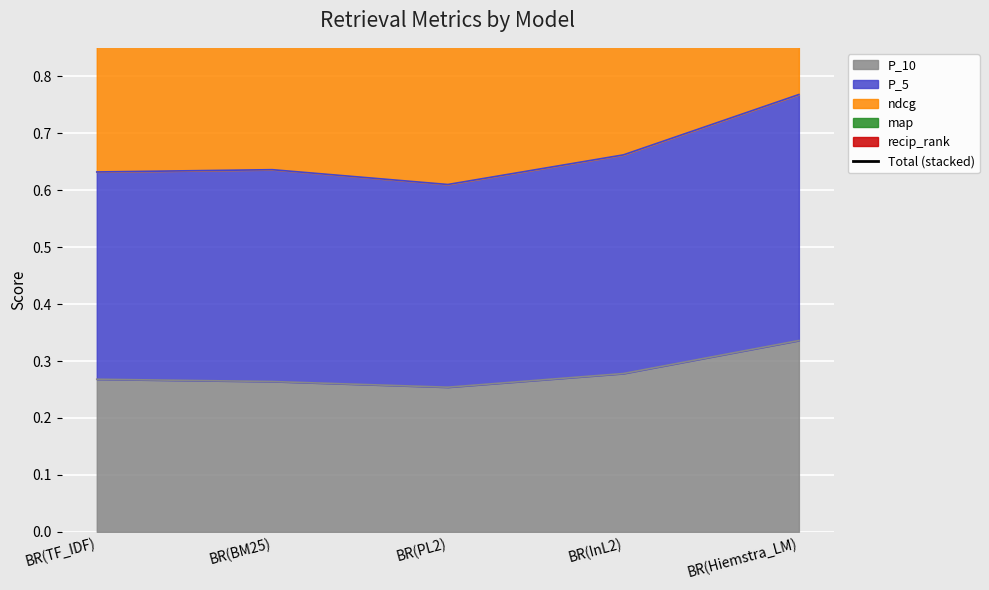

What is the label of the 2nd point from the left?

BR(BM25)